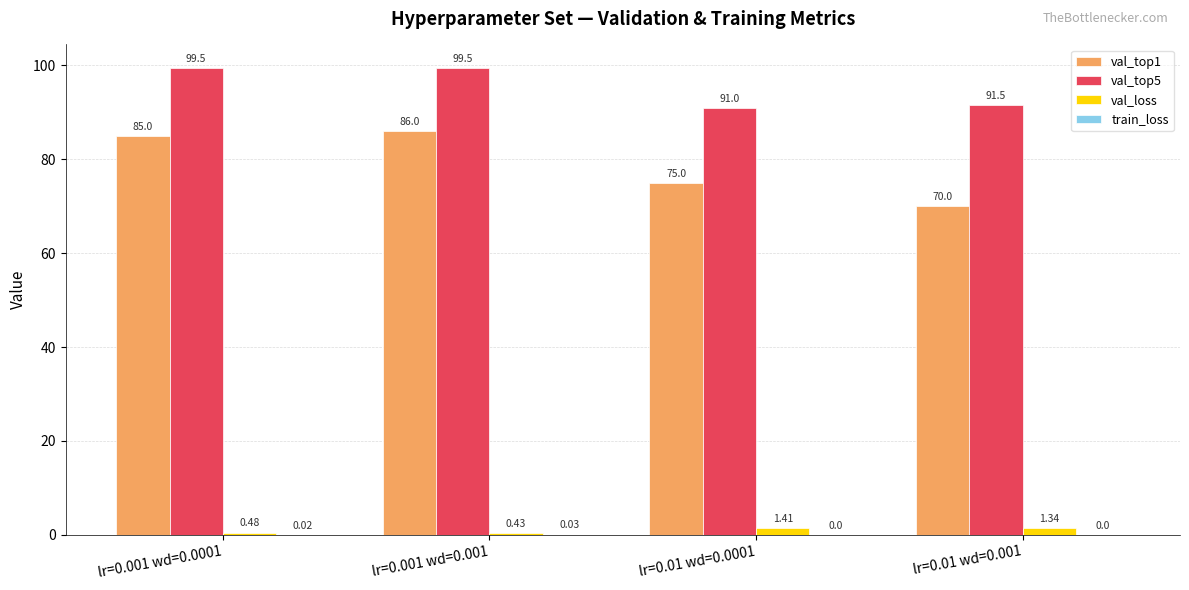

The val_top1 series shows 47.9 at lr=0.01 wd=0.001. True or false?

False